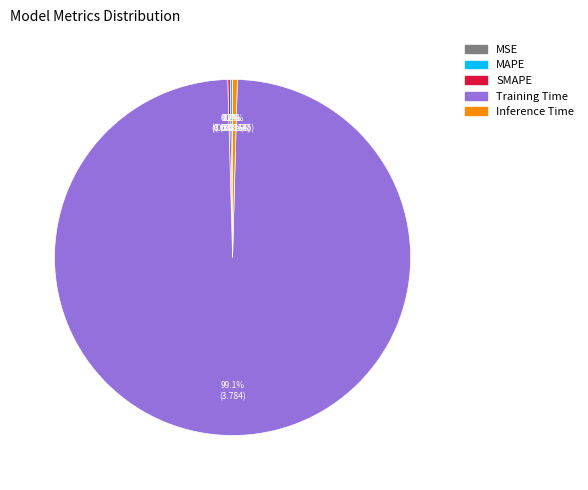

What is the largest slice in the pie chart?

Training Time